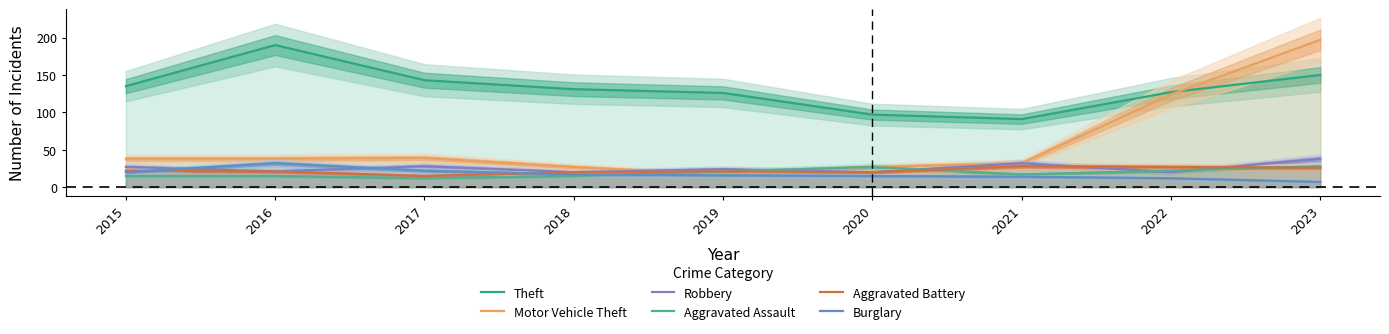

True or false: Robbery has a value of 24 at 2019.

True